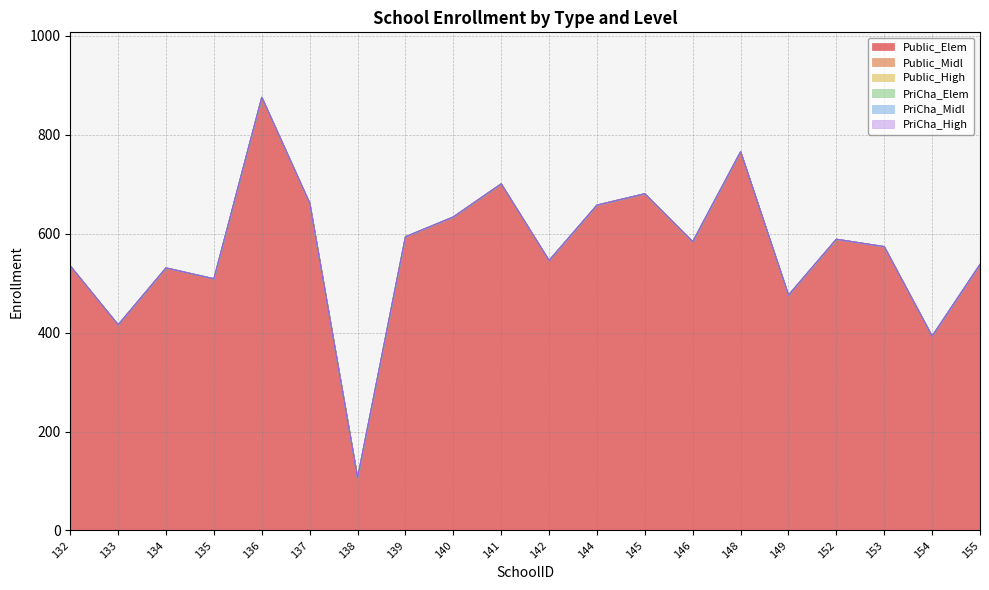

Is the value of Public_Elem at 145 greater than the value of Public_Midl at 132?

Yes